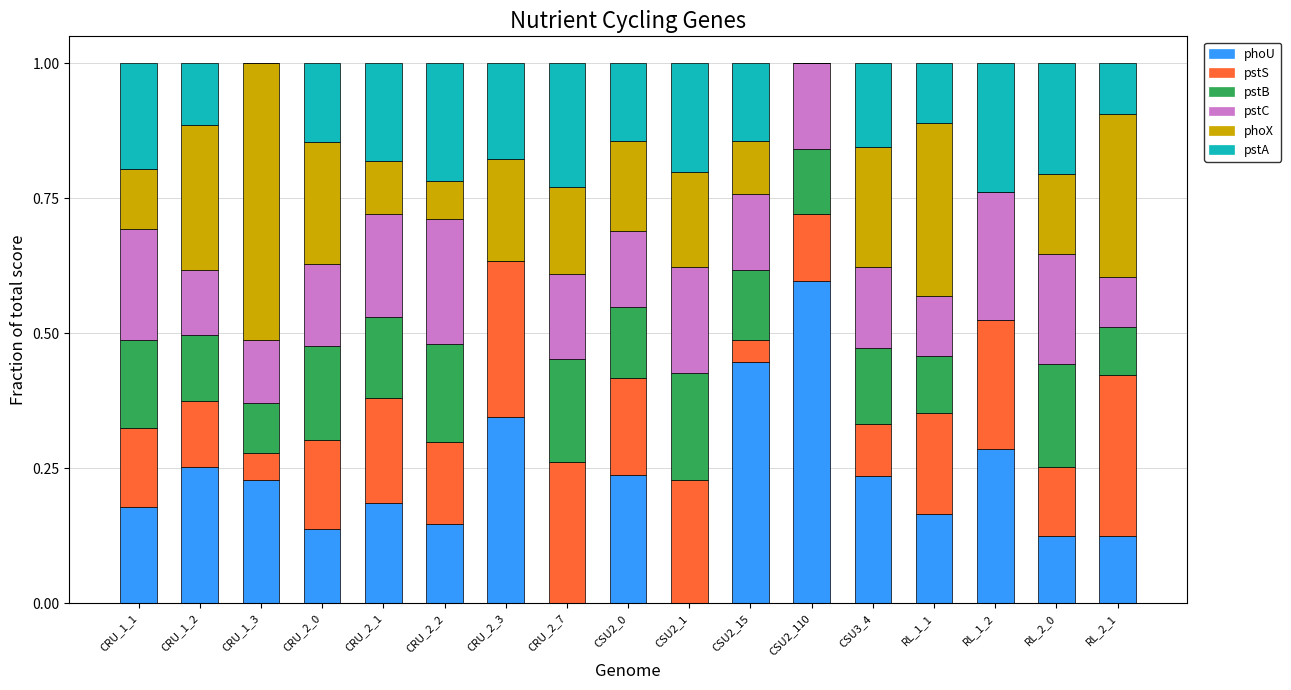

What are all the series names shown in the legend?

phoU, pstS, pstB, pstC, phoX, pstA